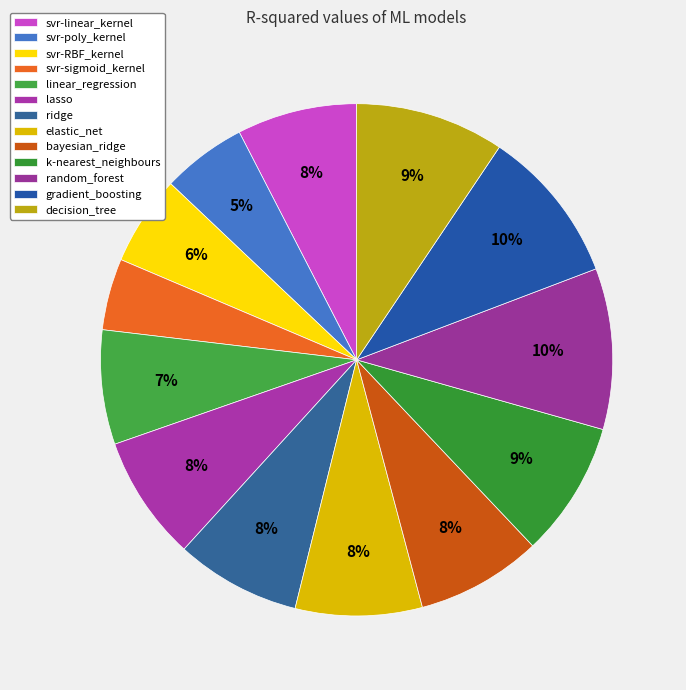

Does any single category account for the majority?

No